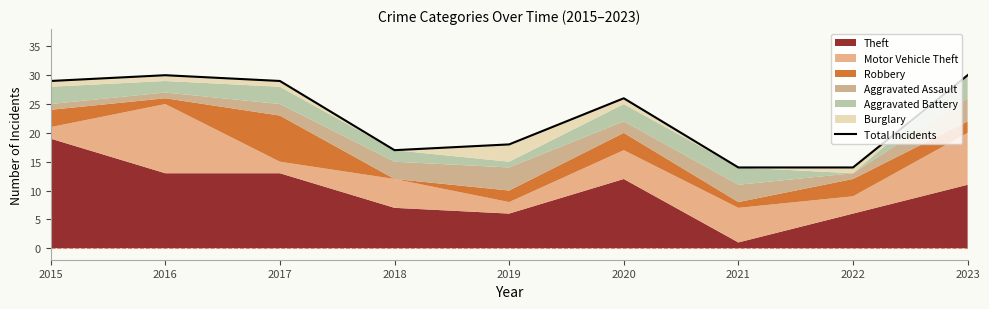

Reading left to right, what are all the values shown in this chart?

2015=29	2016=30	2017=29	2018=17	2019=18	2020=26	2021=14	2022=14	2023=30